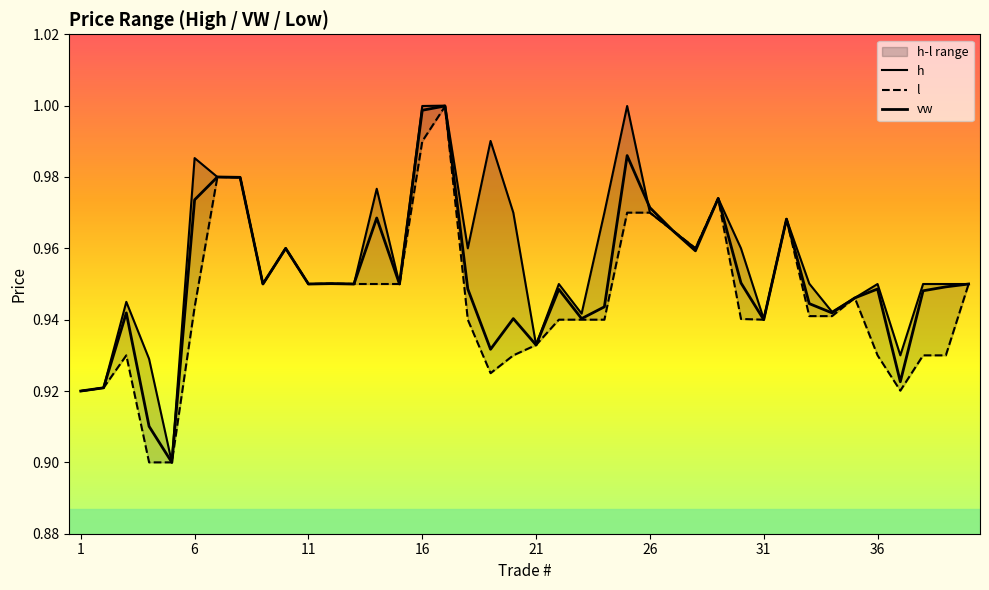

What is the highest value of the l series?

1.0